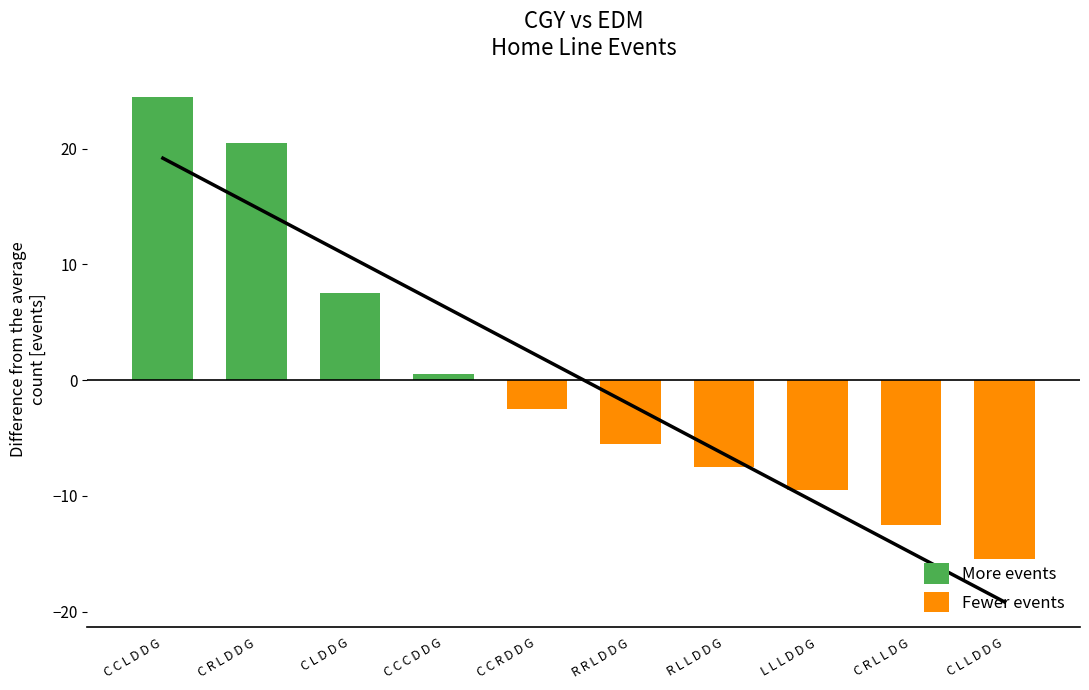

Reading left to right, extract all data points from this chart.

More events: 24.5	20.5	7.5	0.5	0.0	0.0	0.0	0.0	0.0	0.0
Fewer events: 0.0	0.0	0.0	0.0	-2.5	-5.5	-7.5	-9.5	-12.5	-15.5